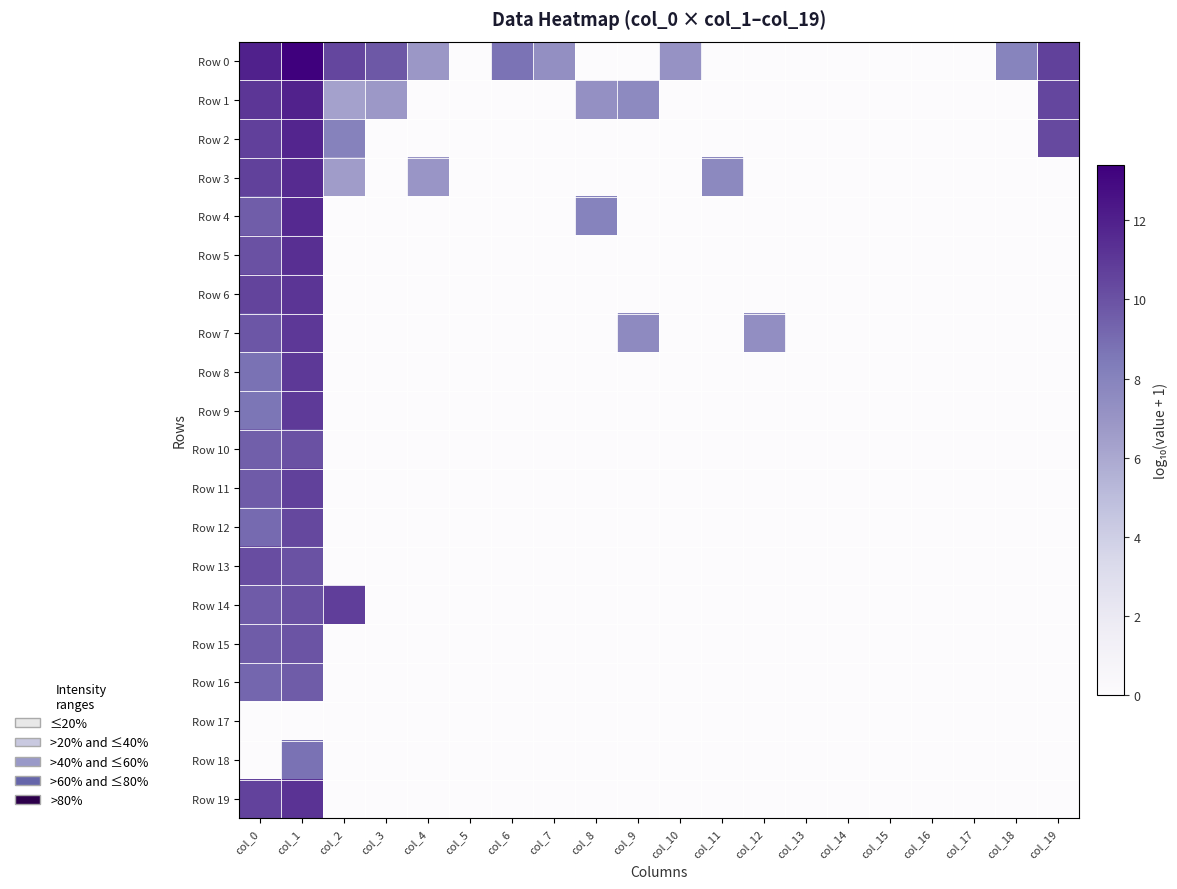

How many series are shown in this chart?

20